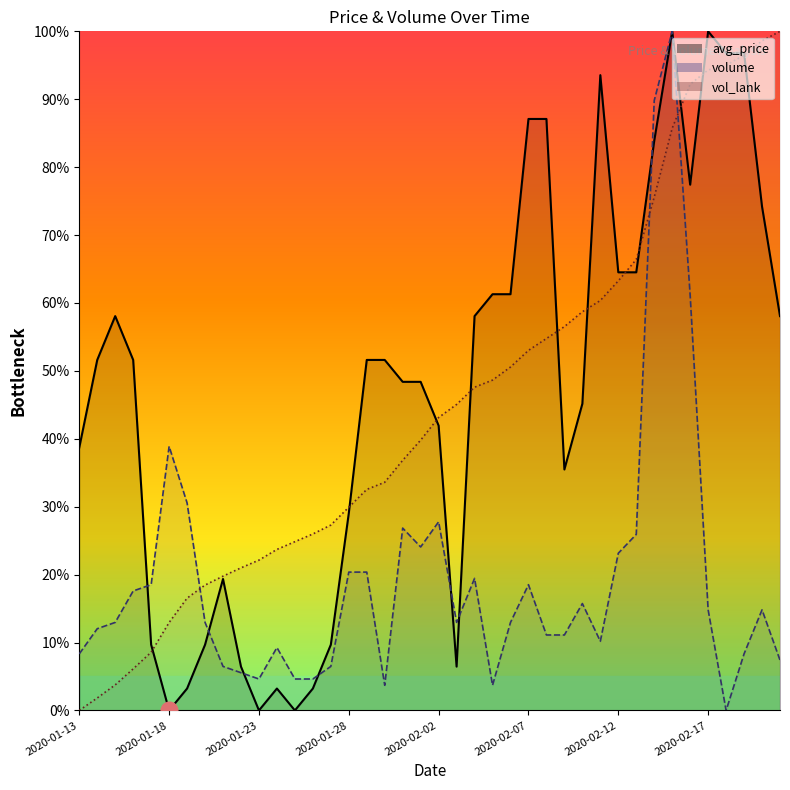

What is the label of the 6th point from the left?

2020-01-18